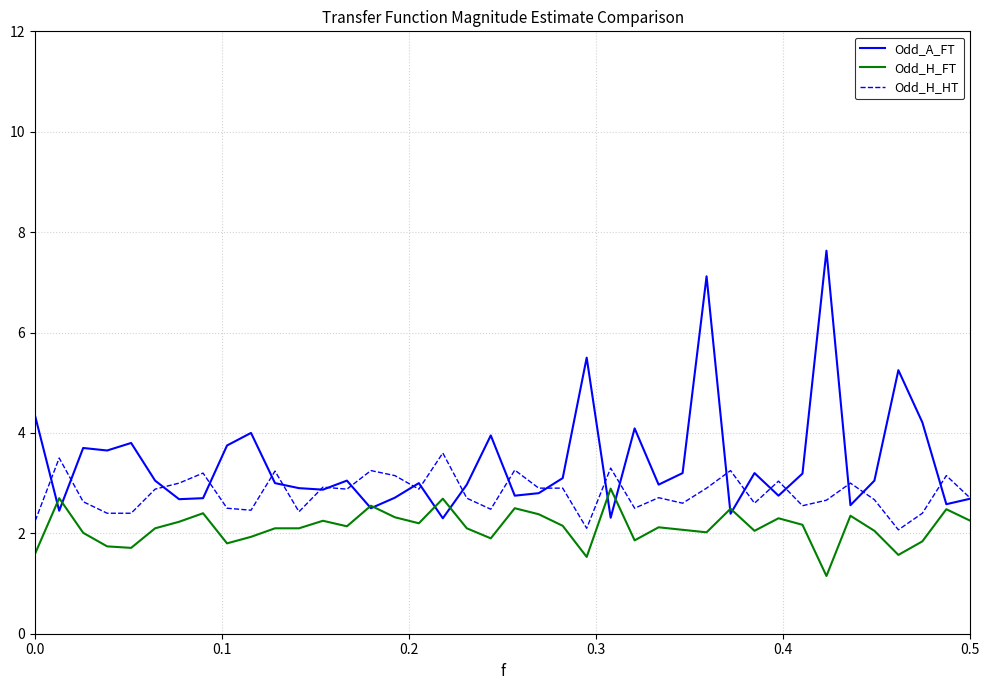

Which series has the largest total across all categories?

Odd_A_FT